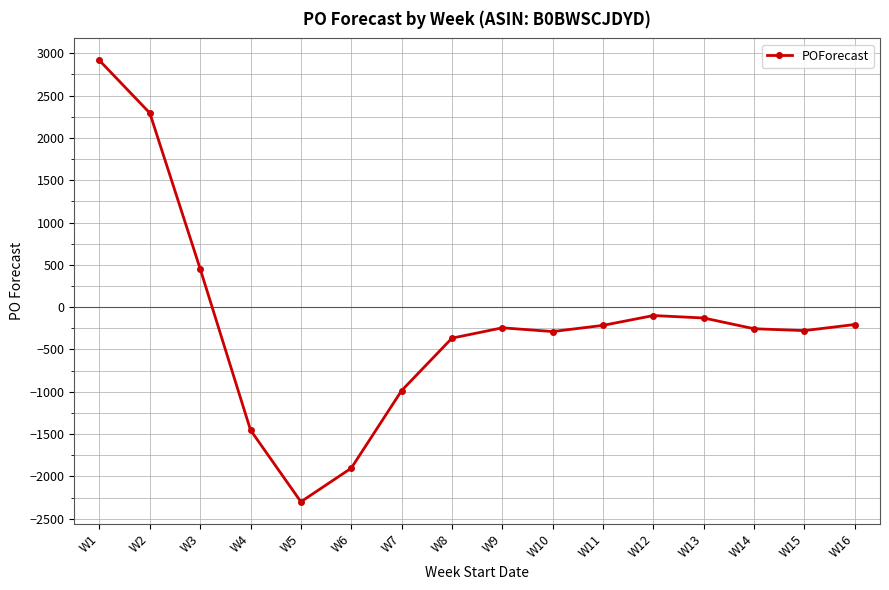

How many data points does each series have?

16